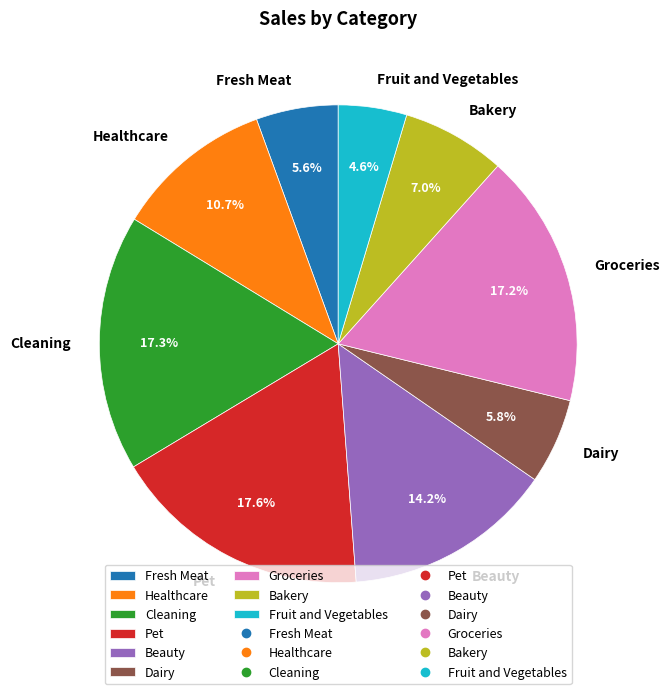

Combined, do Cleaning and Healthcare account for over 50%?

No